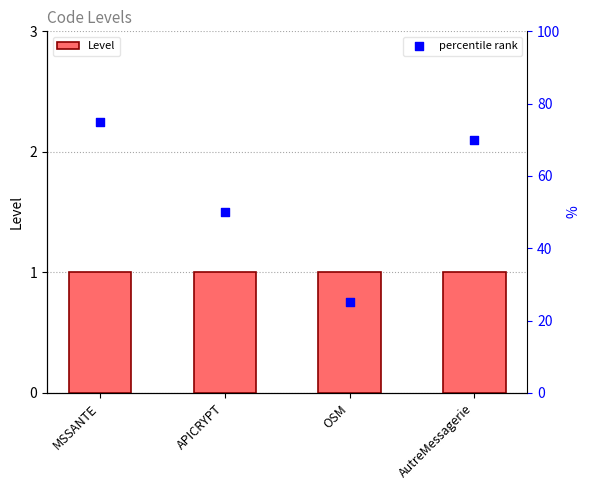

Which series has the largest total across all categories?

percentile rank